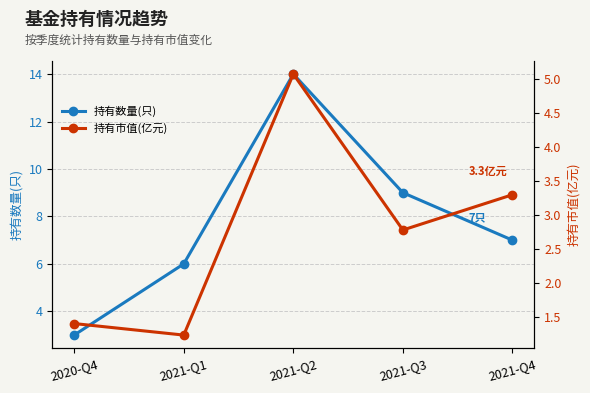

What position from the right is 2020-Q4?

5